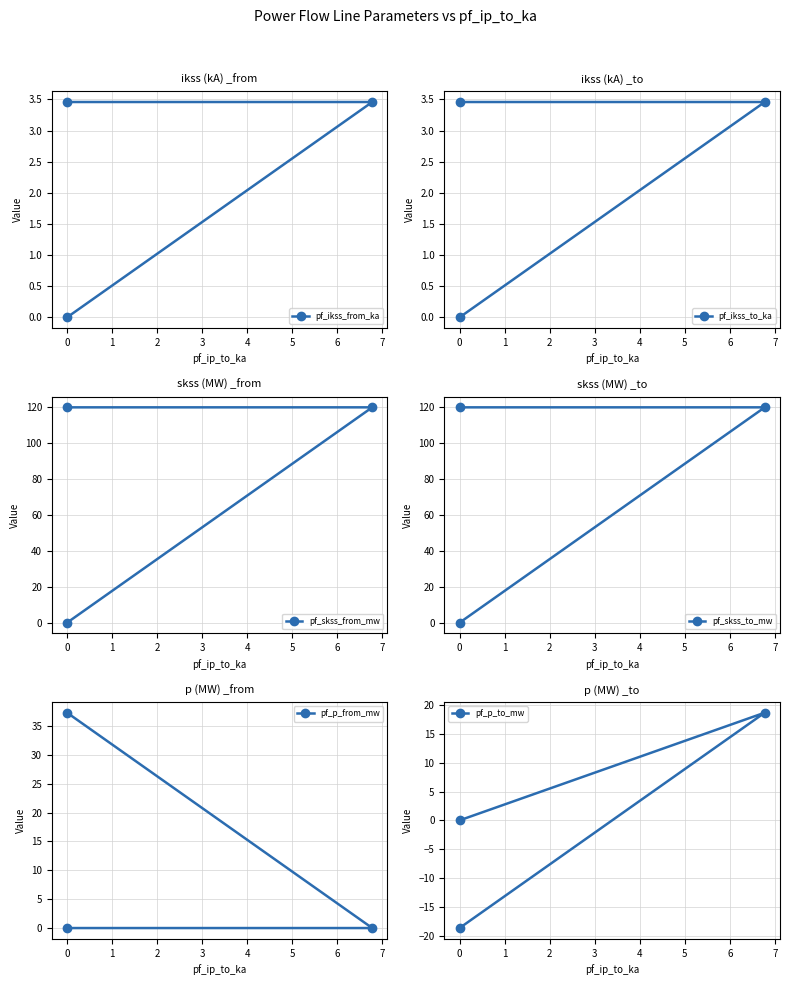

How many lines are shown in the chart?

6